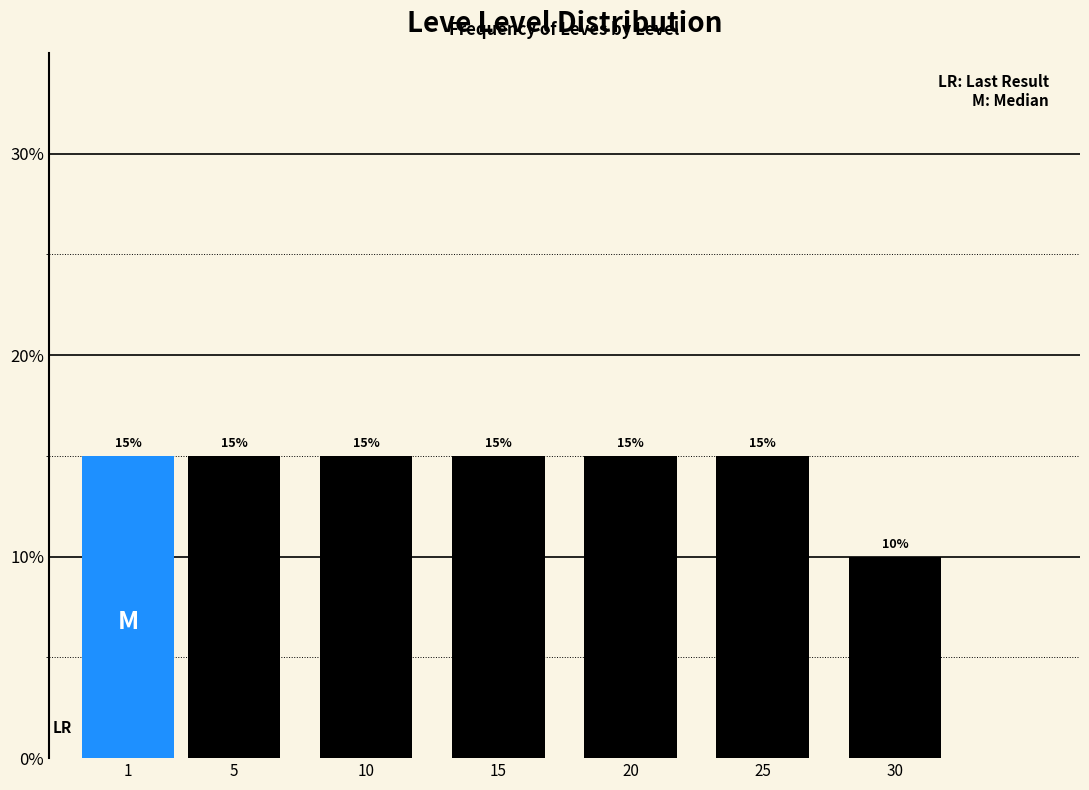

Reading right to left, list all the values displayed in this chart.

30=10	25=15	20=15	15=15	10=15	5=15	1=15